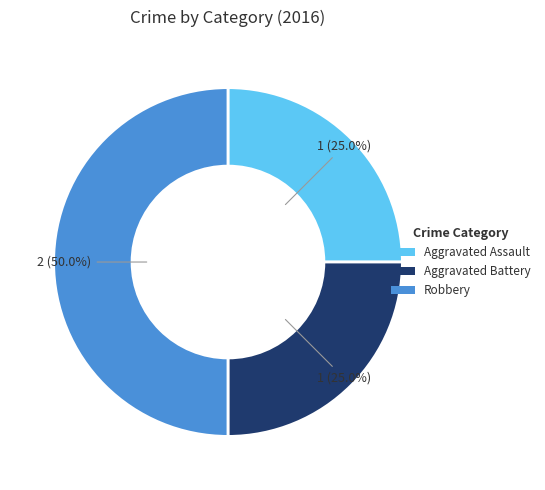

To the nearest percent, what percentage of the pie is Aggravated Battery?

25%